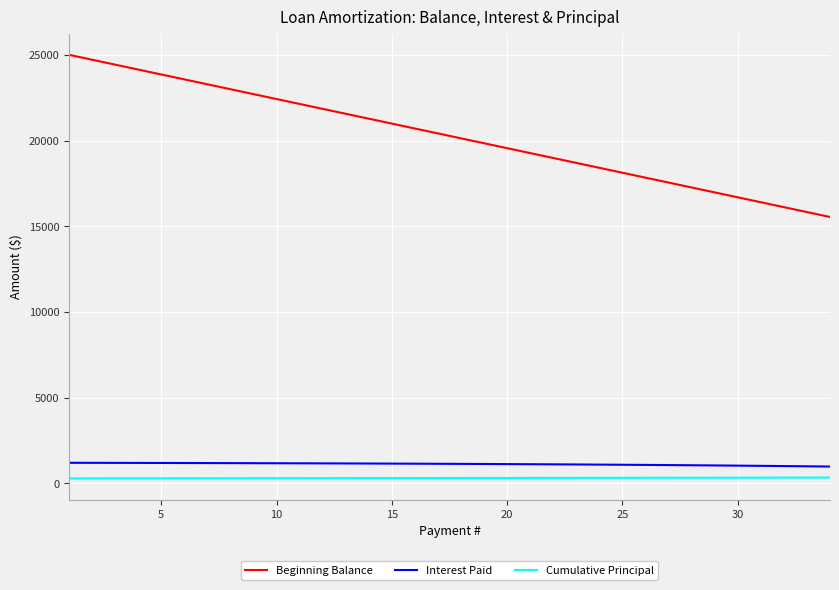

Is this an area chart (filled region under the line)?

No